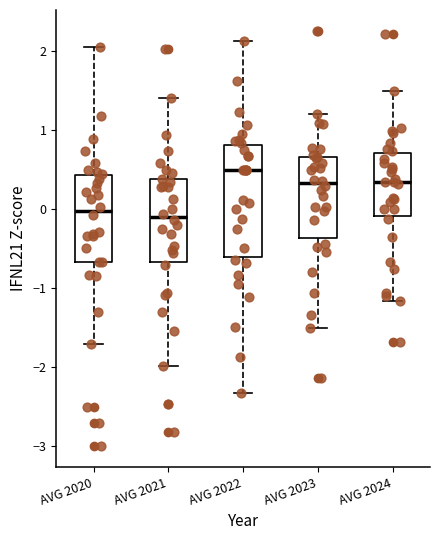

Which box's median line is the highest?

AVG 2022